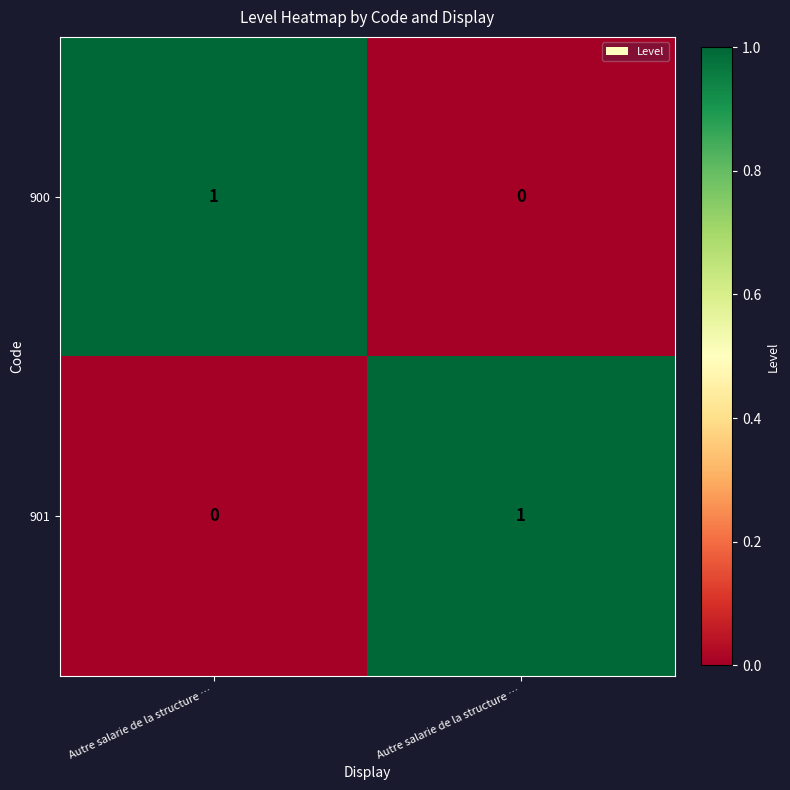

Rank the series at Autre salarie de la structure … from lowest to highest value.

row_1, row_0